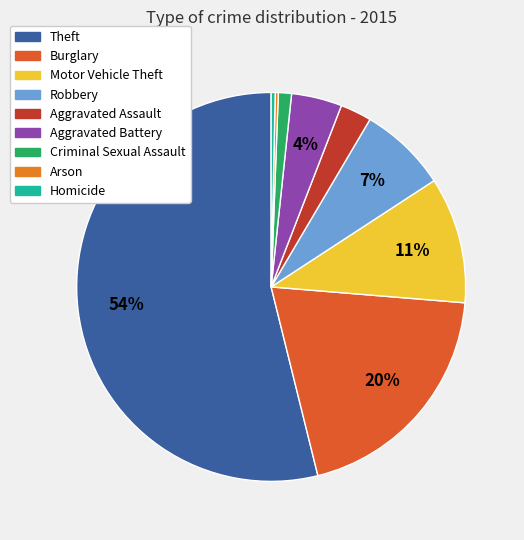

To the nearest percent, what is the difference between the largest and smallest slice percentages?

54%